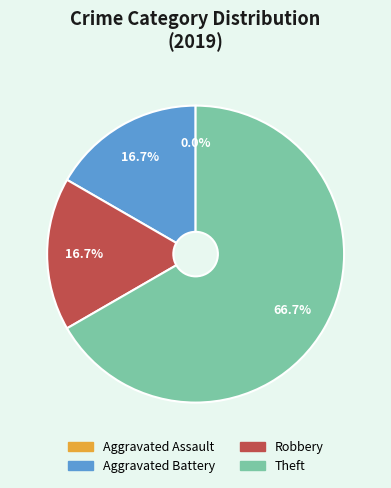

What percentage is the Robbery slice, to the nearest percent?

17%